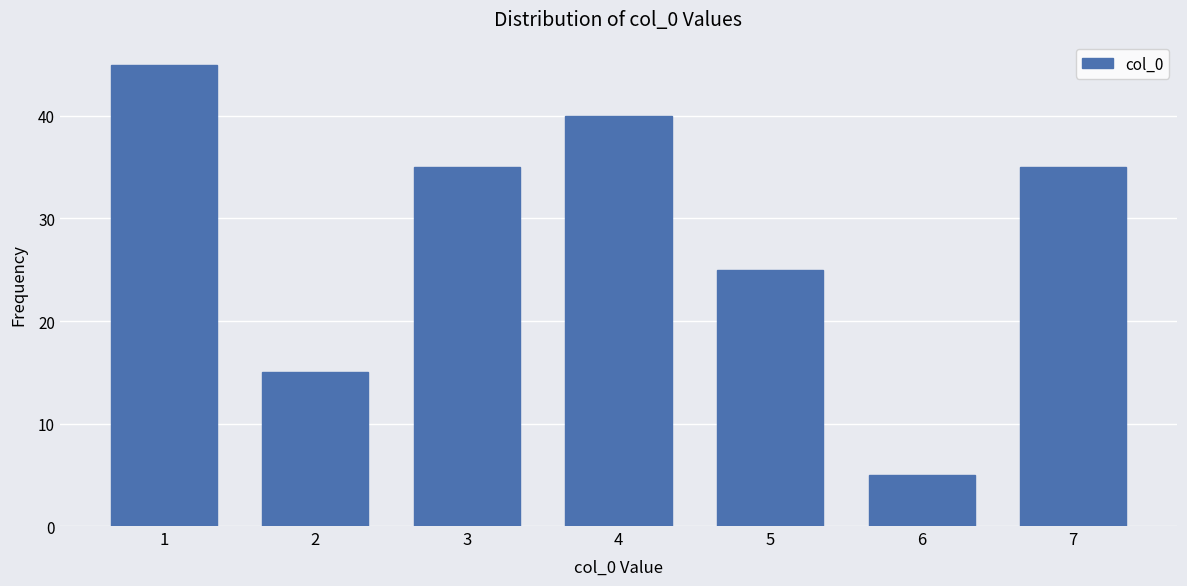

Reading left to right, list all the values displayed in this chart.

45	15	35	40	25	5	35